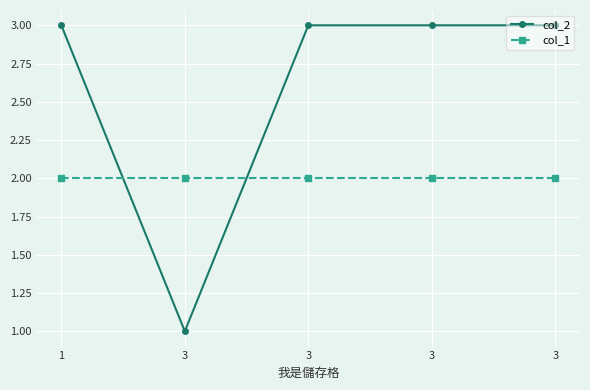

Rank the series at 3 from highest to lowest value.

col_1, col_2